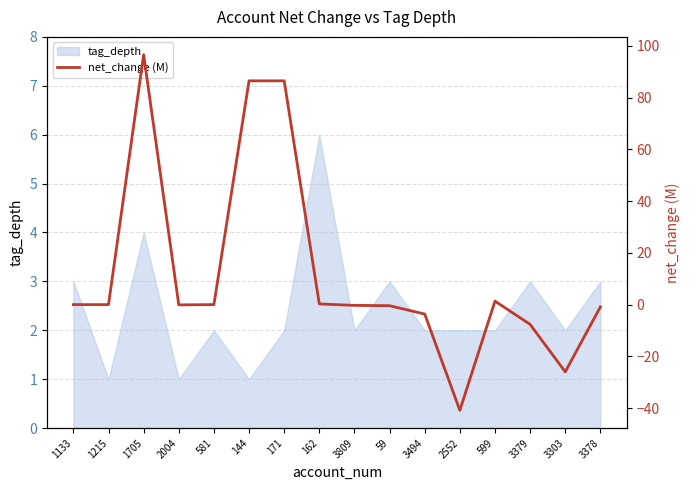

Which label corresponds to the smallest value in the chart?

2552